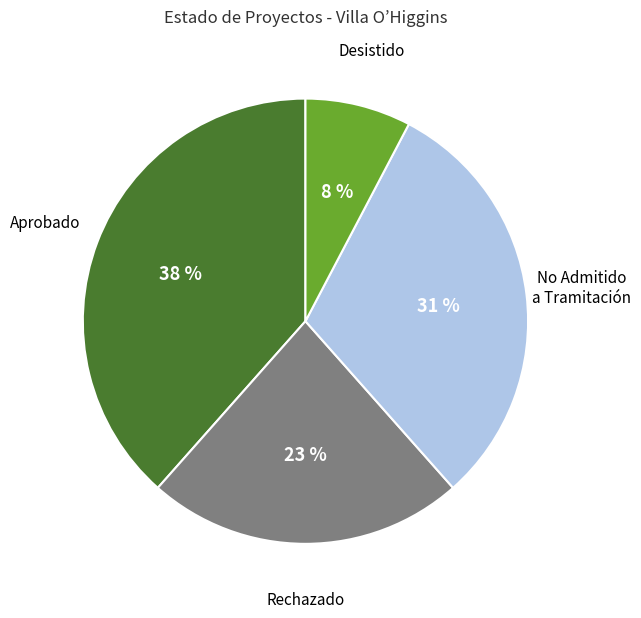

To the nearest percent, what is the average slice percentage?

25%